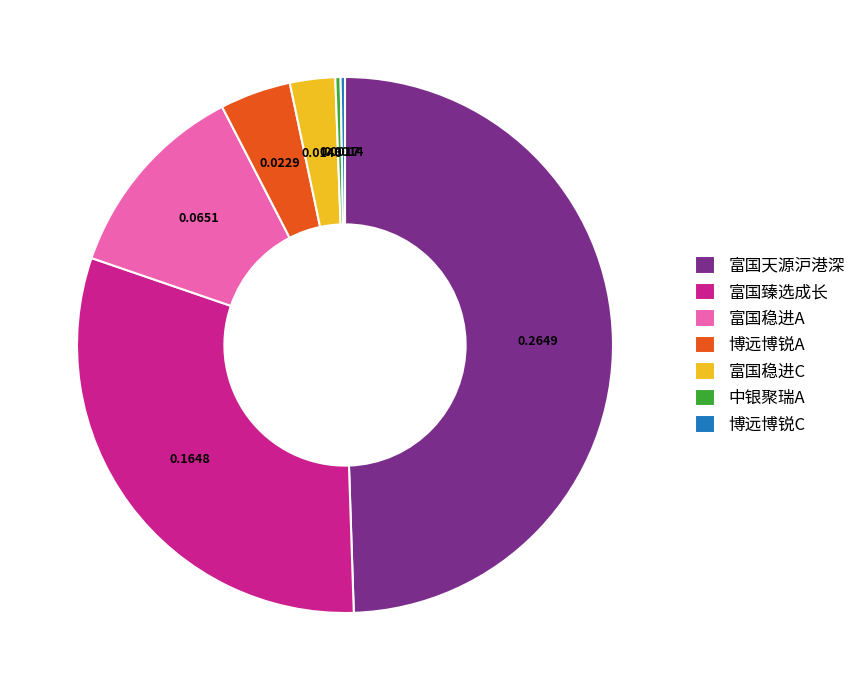

Which category has the biggest portion of the pie?

富国天源沪港深